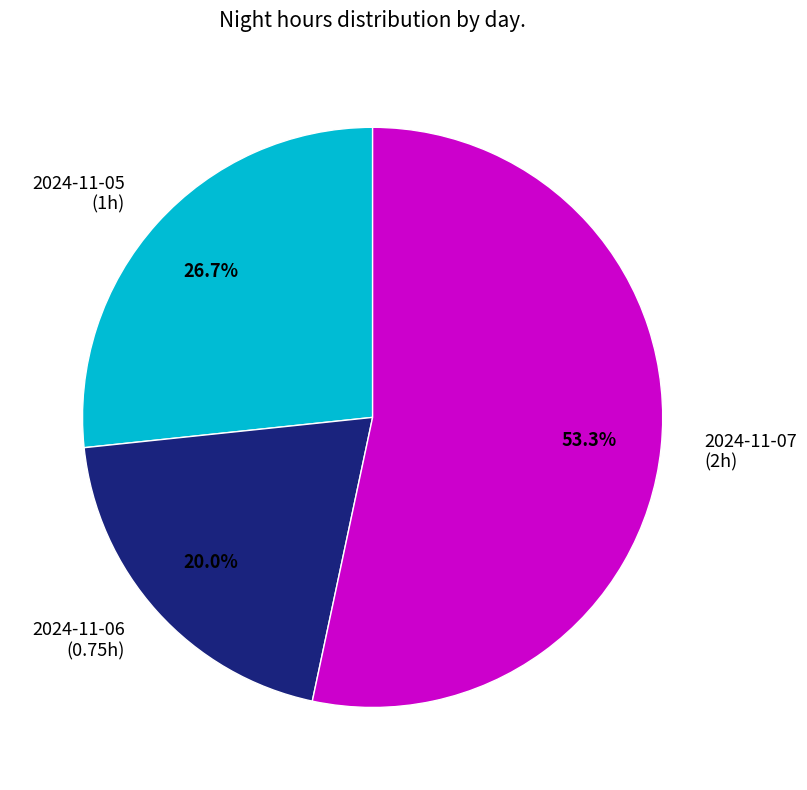

What is the total percentage of 2024-11-05 and 2024-11-07?

80.0%